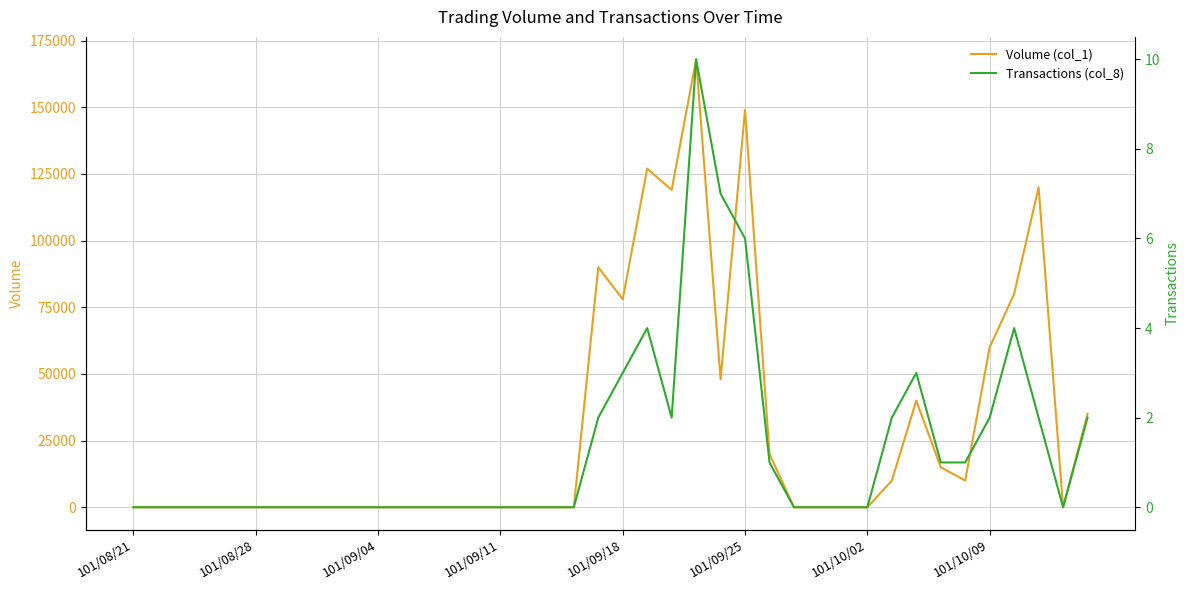

Where is Transactions (col_8) nearest to the value 5?

21